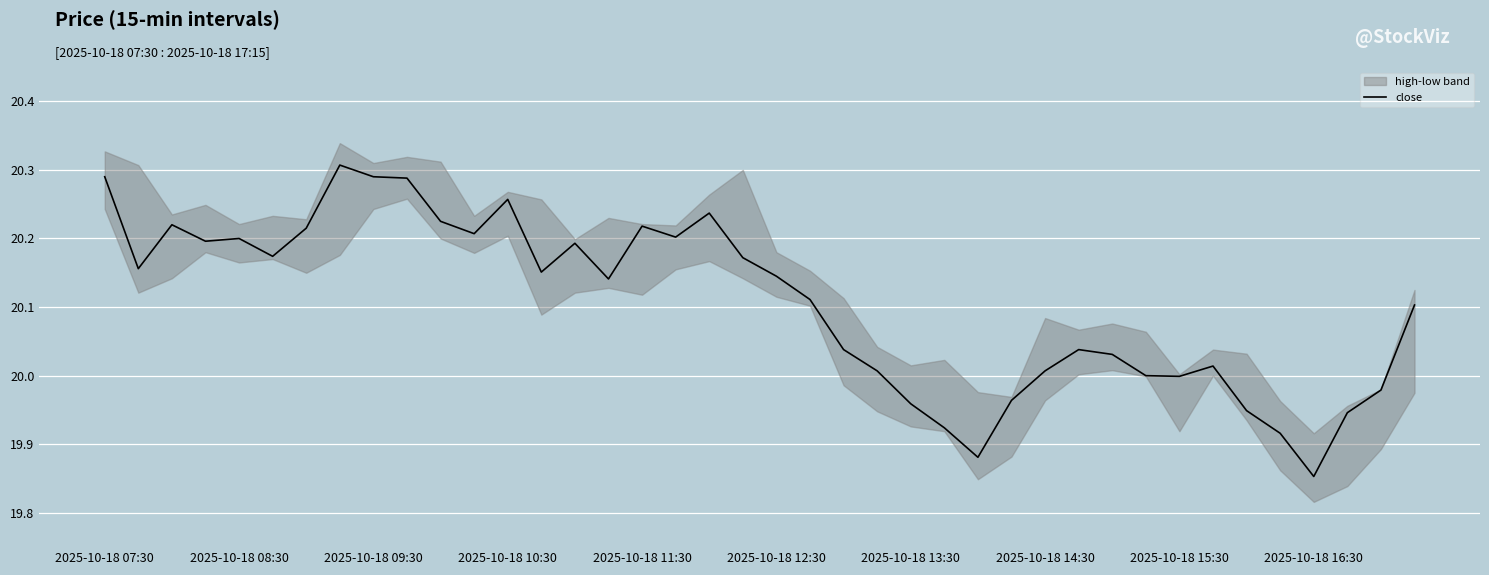

Where is the data nearest to the value 20?

31